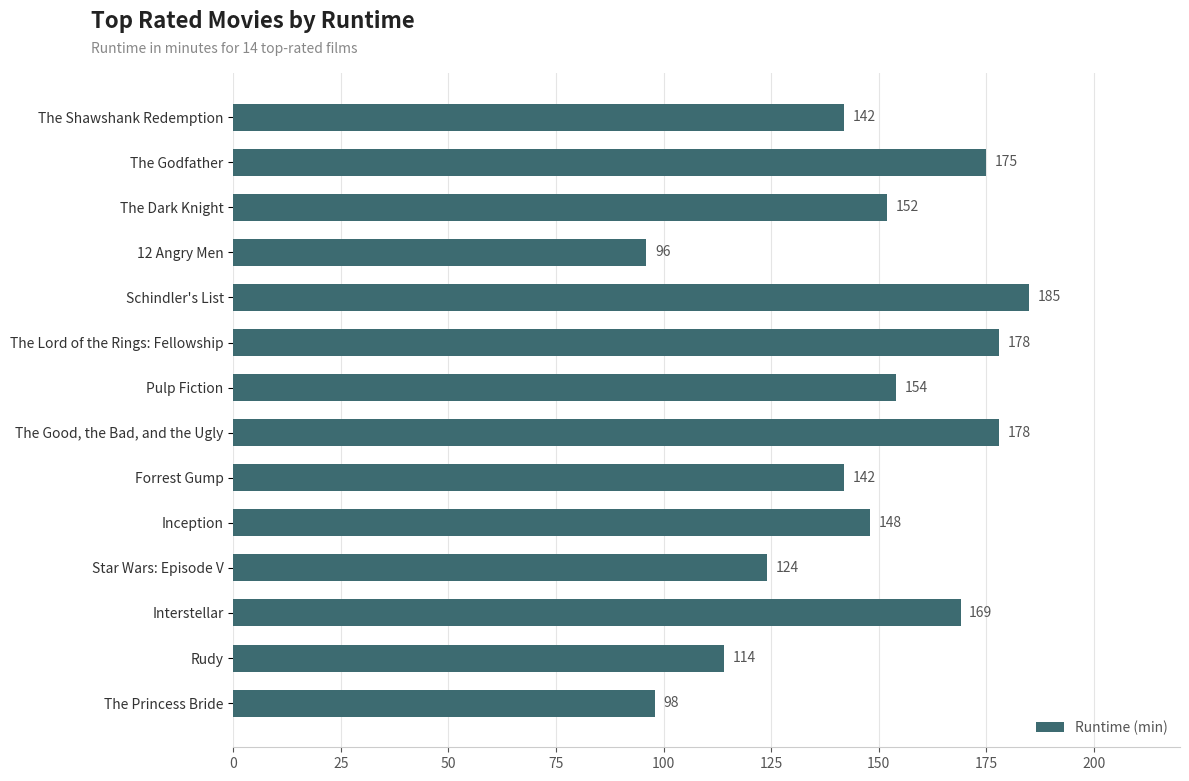

Approximately how many times larger is the value at The Godfather compared to The Good, the Bad, and the Ugly?

1.0